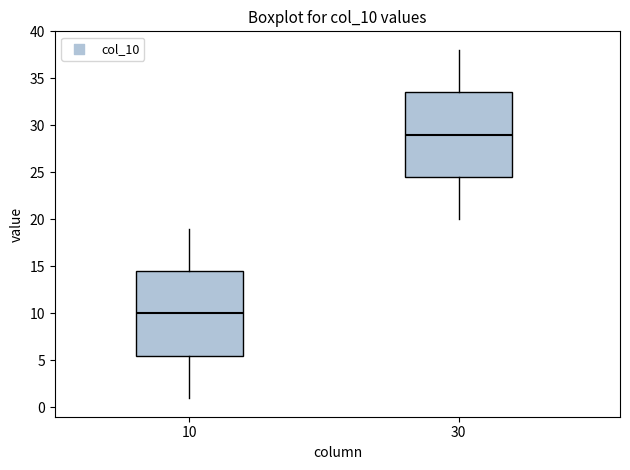

Reading left to right, read every box against the y-axis: the position of its median line, the range the box covers, and the ends of its whiskers. The values are not printed on the chart, so give them approximately, as read against the axis.

10: median 10.0, box 5.5 to 14.5, whiskers 1.0 to 19.0
30: median 29.0, box 24.5 to 33.5, whiskers 20.0 to 38.0